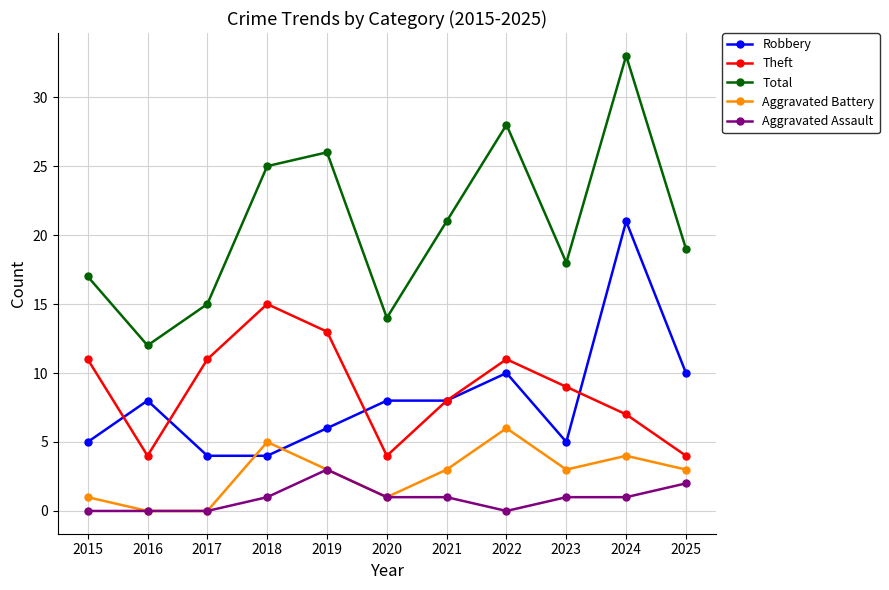

What is the sum of all Theft values?

97